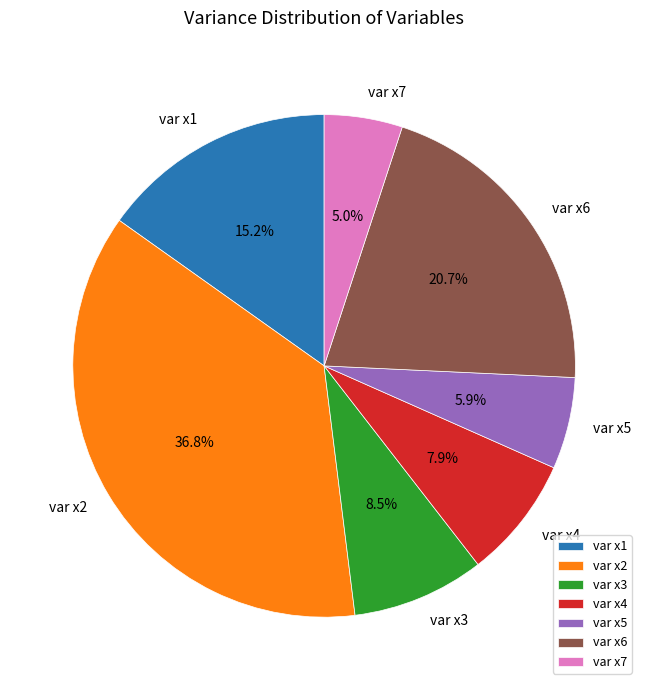

True or false: var x6 accounts for 27% of the total.

False